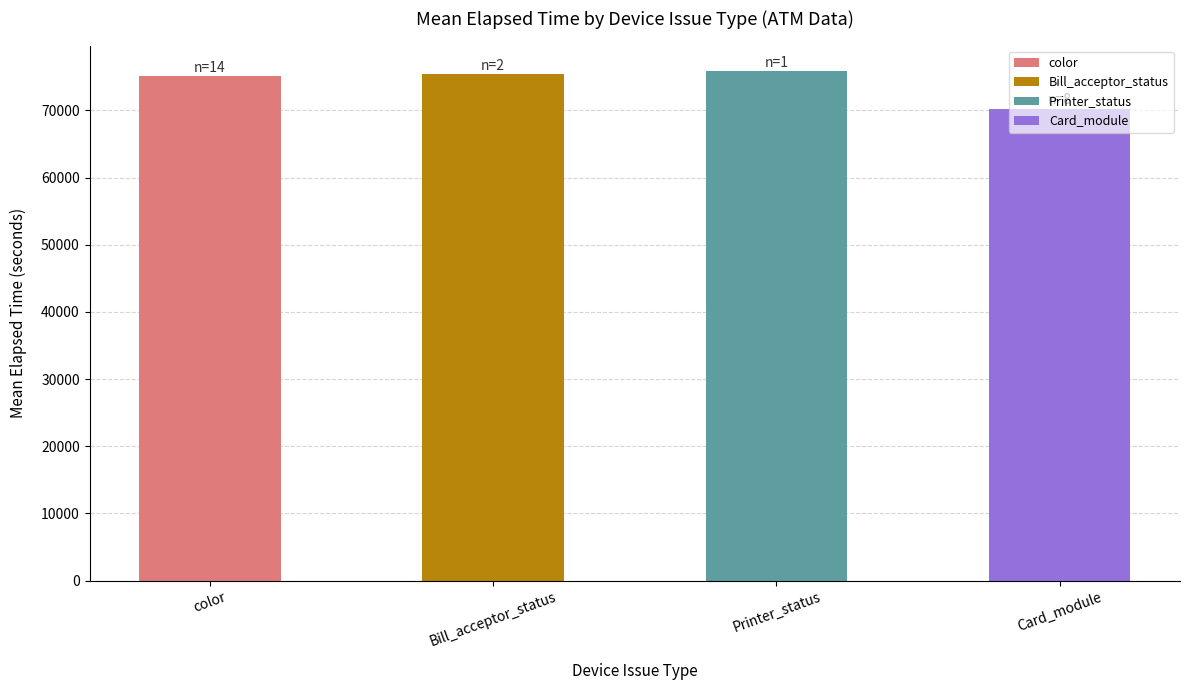

True or false: the data shows 75444 at Bill_acceptor_status.

True